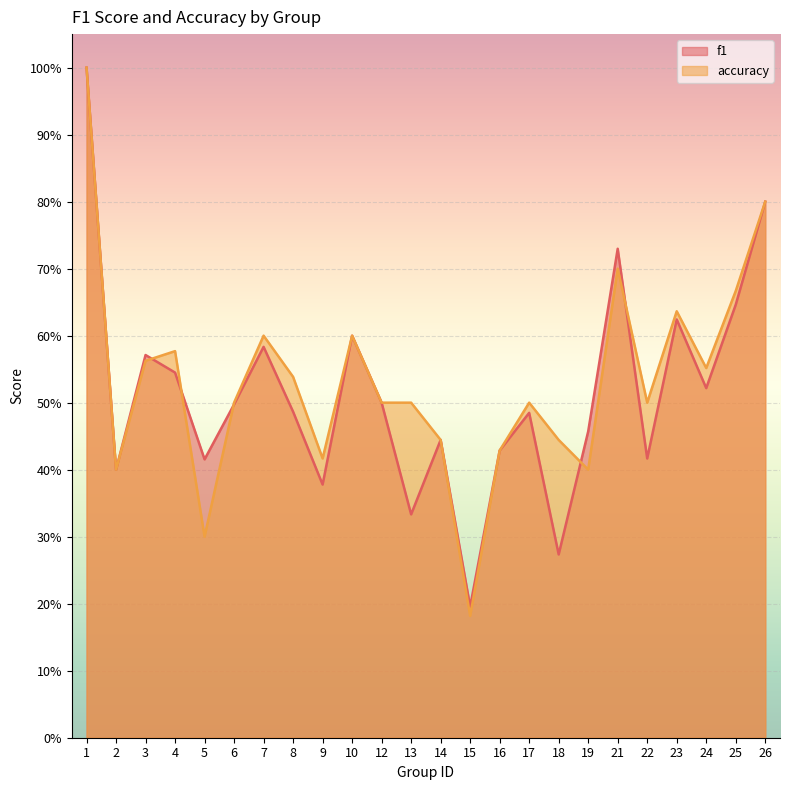

What is the difference between the second highest and second lowest values in the f1 series?

0.5